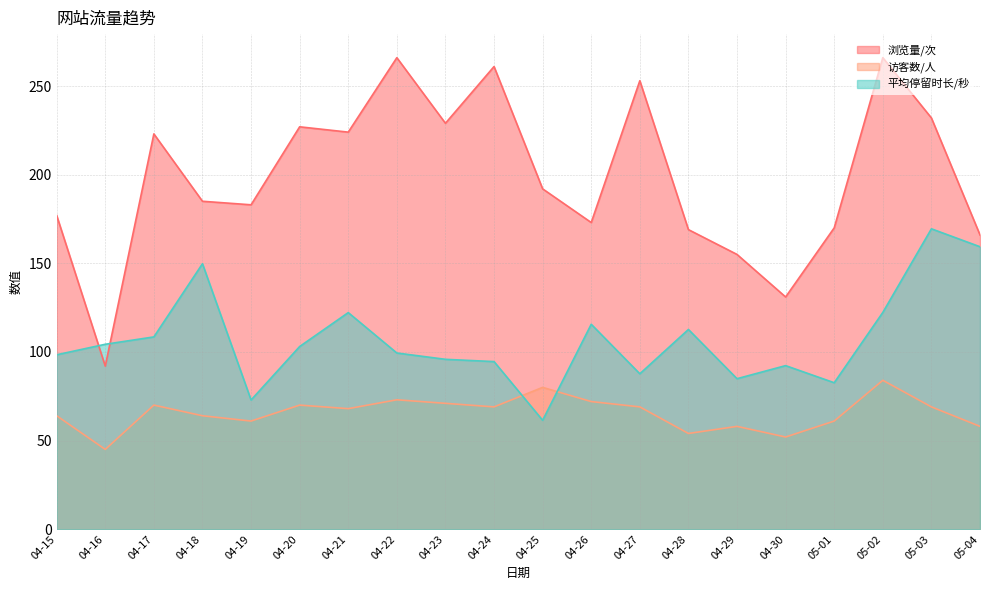

How many categories are shown in the chart?

20